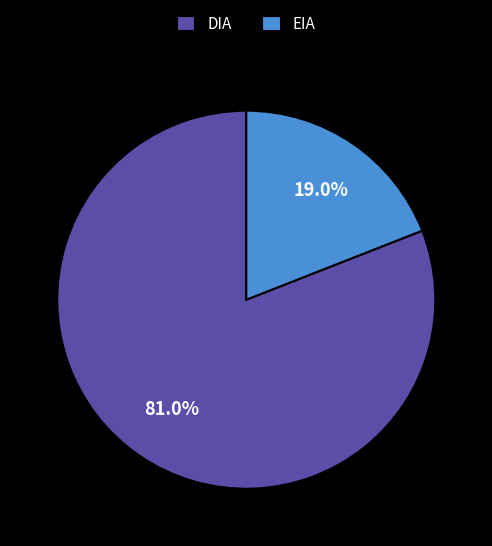

What percentage do EIA and DIA together represent?

100.0%